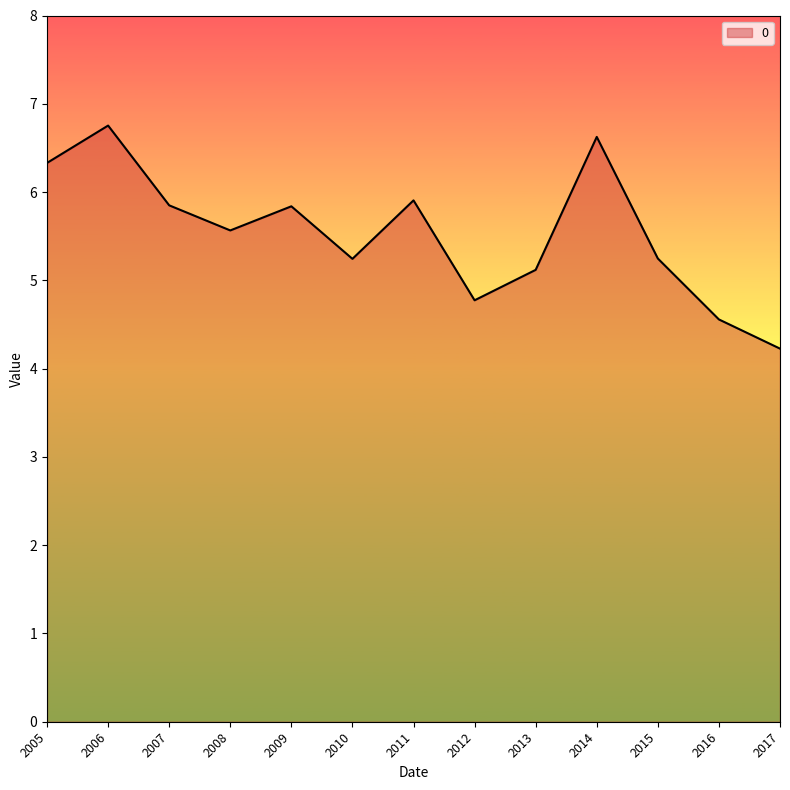

What is the difference between the maximum and minimum values?

2.5